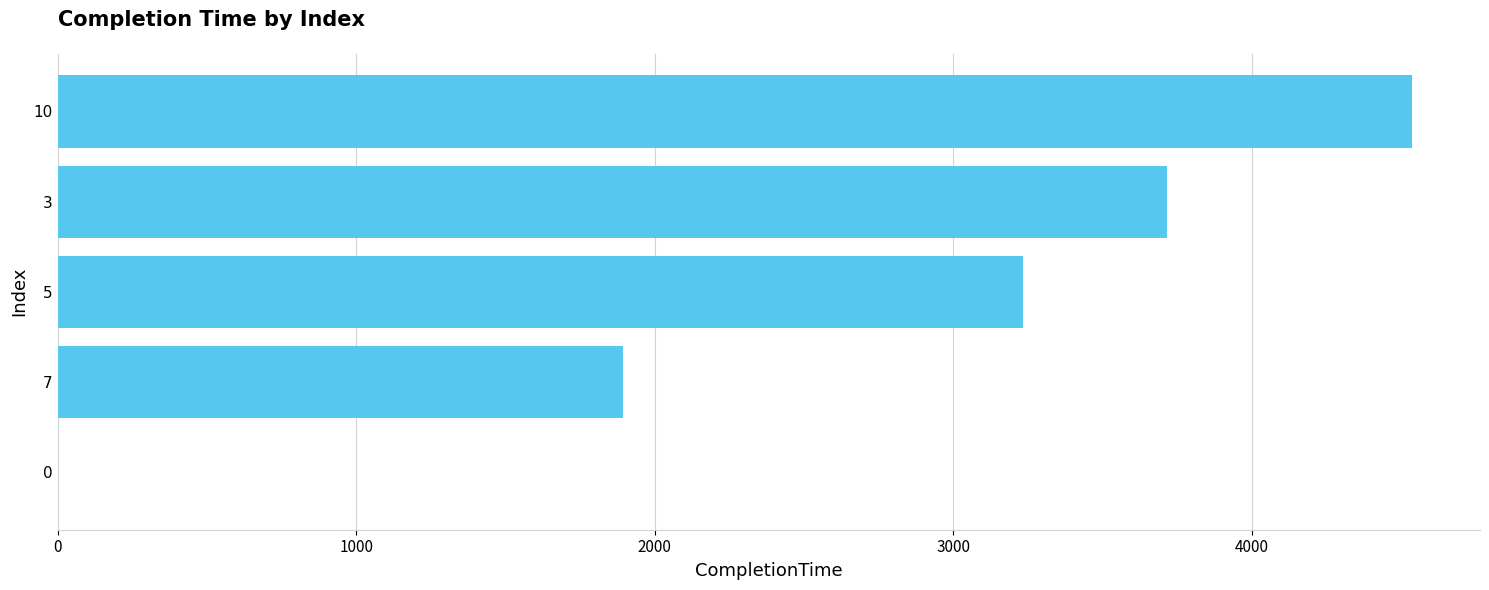

The value at 0 is -2374.0. True or false?

False